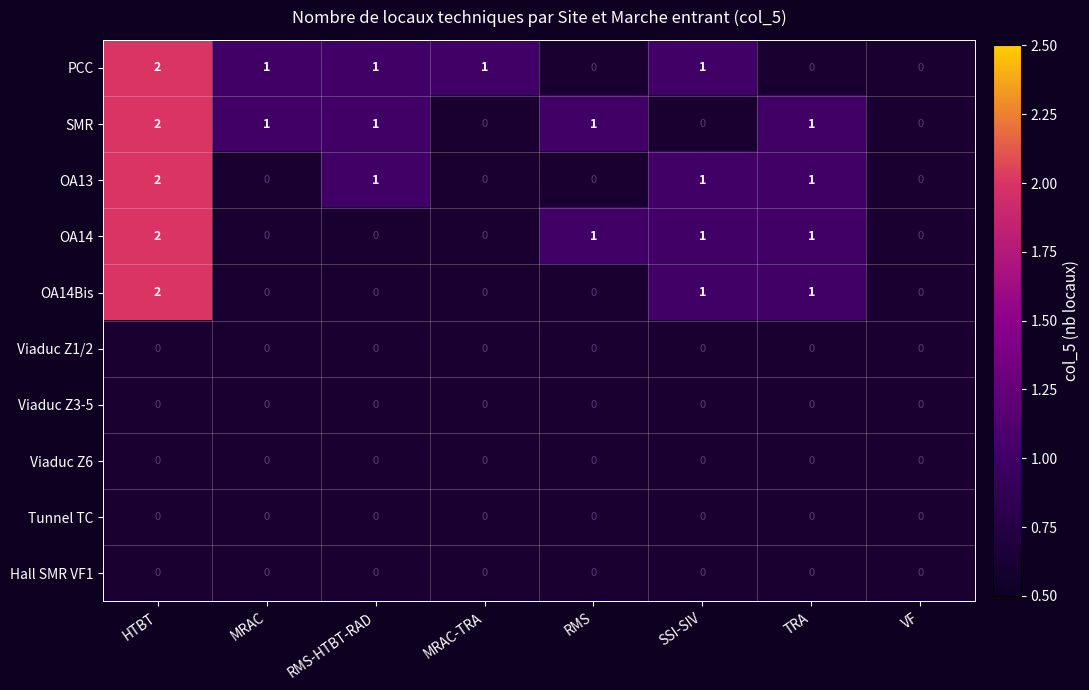

How many positive values does the PCC series have?

5